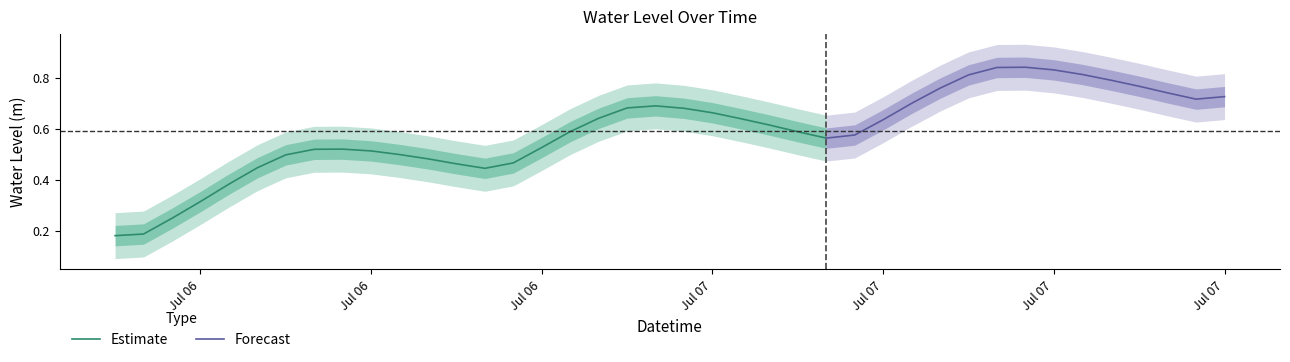

List the labels in order of value, smallest first.

2023-07-06 06:00:00, 2023-07-06 07:00:00, 2023-07-06 08:00:00, 2023-07-06 09:00:00, 2023-07-06 10:00:00, 2023-07-06 19:00:00, 2023-07-06 11:00:00, 2023-07-06 18:00:00, 2023-07-06 20:00:00, 2023-07-06 17:00:00, 2023-07-06 12:00:00, 2023-07-06 16:00:00, 2023-07-06 15:00:00, 2023-07-06 13:00:00, 2023-07-06 14:00:00, 2023-07-06 21:00:00, 2023-07-07 07:00:00, 2023-07-07 08:00:00, 2023-07-07 06:00:00, 2023-07-06 22:00:00, 2023-07-07 05:00:00, 2023-07-07 09:00:00, 2023-07-07 04:00:00, 2023-07-06 23:00:00, 2023-07-07 03:00:00, 2023-07-07 02:00:00, 2023-07-07 00:00:00, 2023-07-07 01:00:00, 2023-07-07 10:00:00, 2023-07-07 20:00:00, 2023-07-07 21:00:00, 2023-07-07 19:00:00, 2023-07-07 11:00:00, 2023-07-07 18:00:00, 2023-07-07 17:00:00, 2023-07-07 12:00:00, 2023-07-07 16:00:00, 2023-07-07 15:00:00, 2023-07-07 13:00:00, 2023-07-07 14:00:00